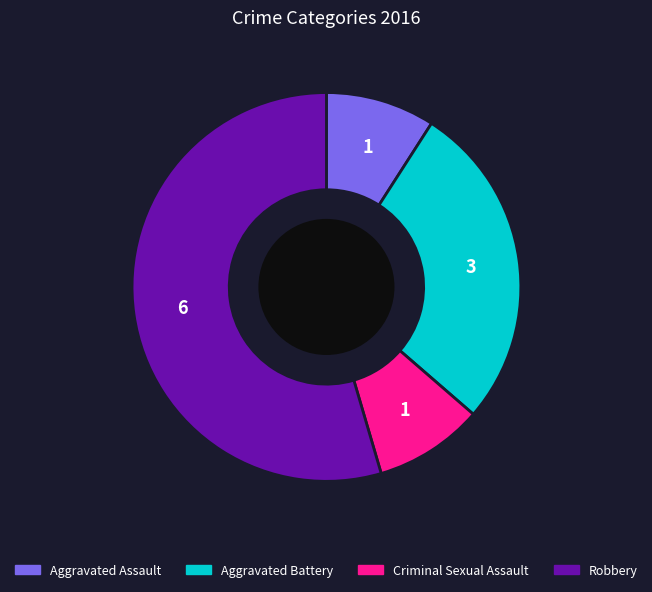

Do Robbery and Aggravated Battery together represent more than half of the pie?

Yes